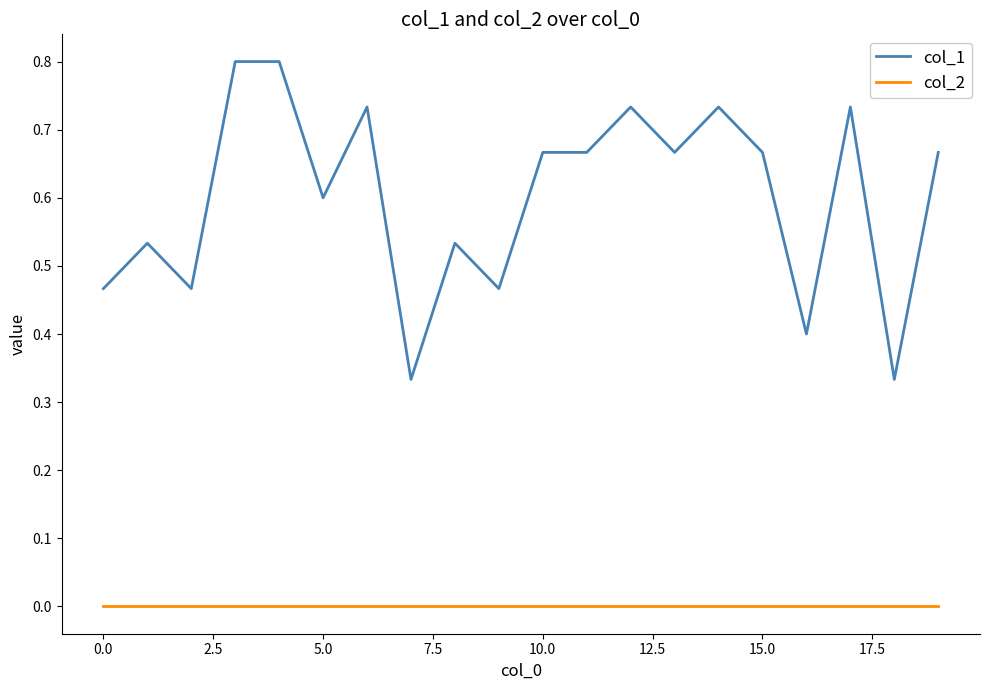

Which series has the widest spread of values?

col_1